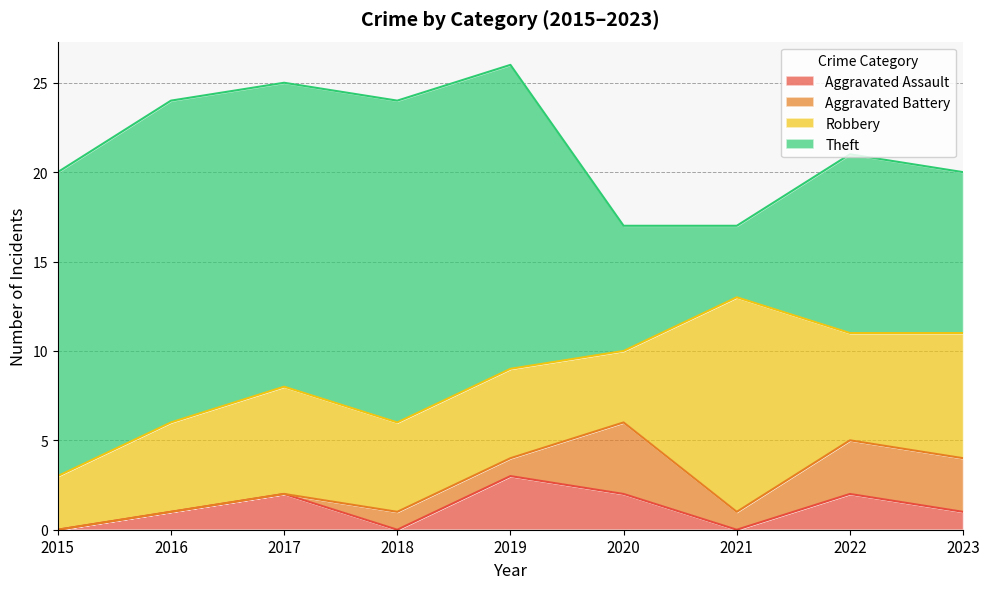

What is the difference between the maximum and minimum values in the Theft series?

14